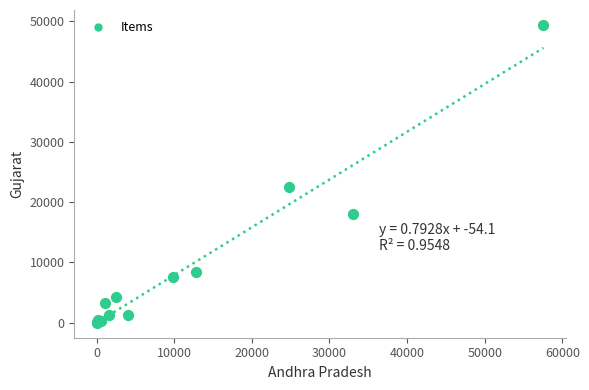

What Y value in the scatter plot is closest to 24701?

22531.8